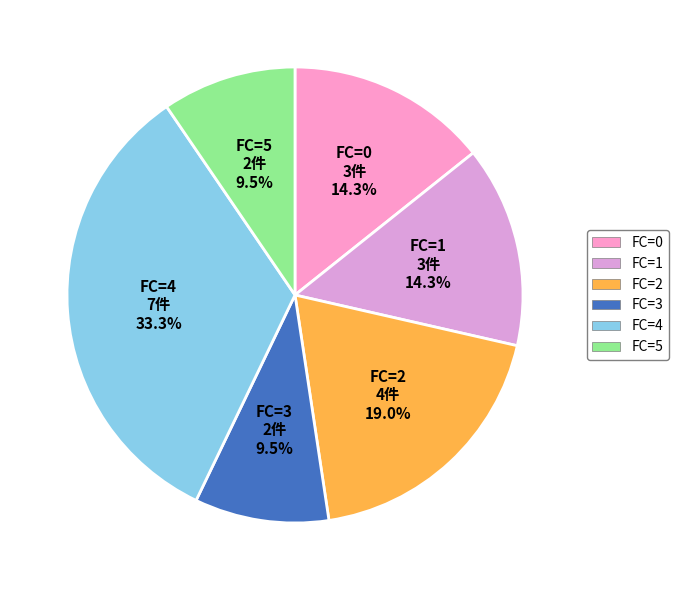

Is FC=3 the majority of the pie?

No